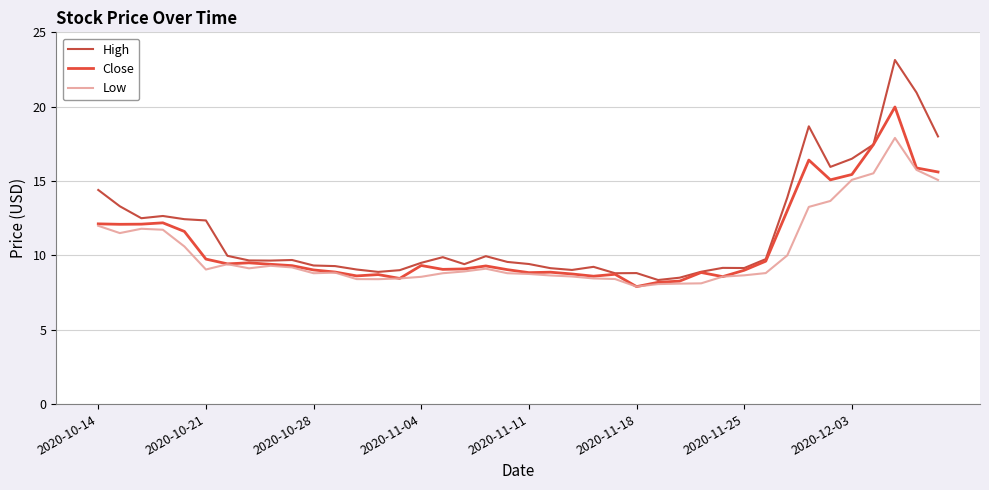

What is the difference between the maximum and second lowest values in the High series?

14.6